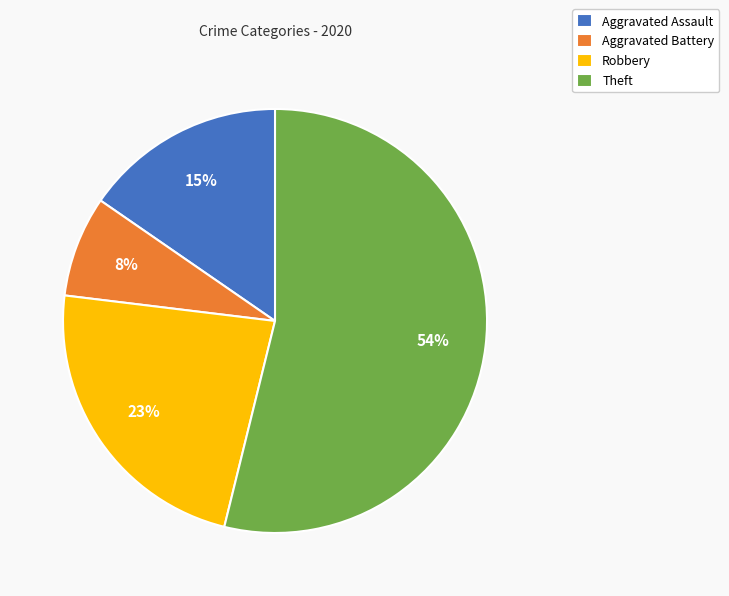

Combined, do Robbery and Theft account for over 50%?

Yes